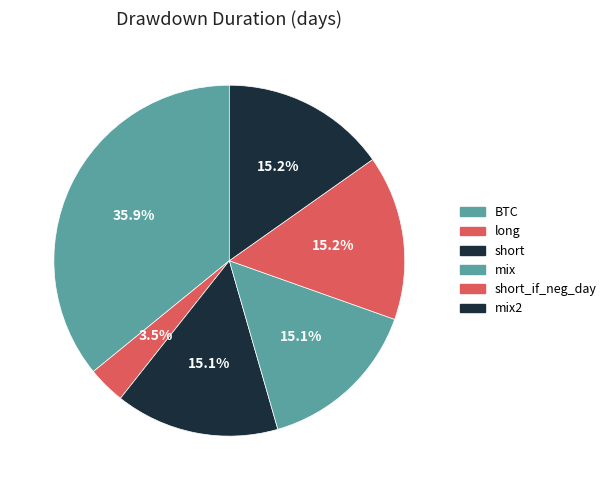

What is the largest slice in the pie chart?

BTC